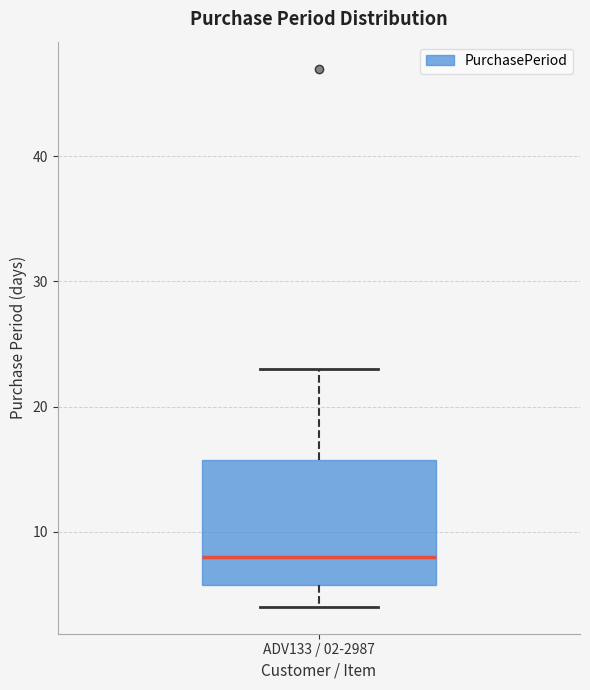

Where does the lower whisker of the box for ADV133 / 02-2987 end on the y-axis? The values are not printed on the chart, so give them approximately, as read against the axis.

4